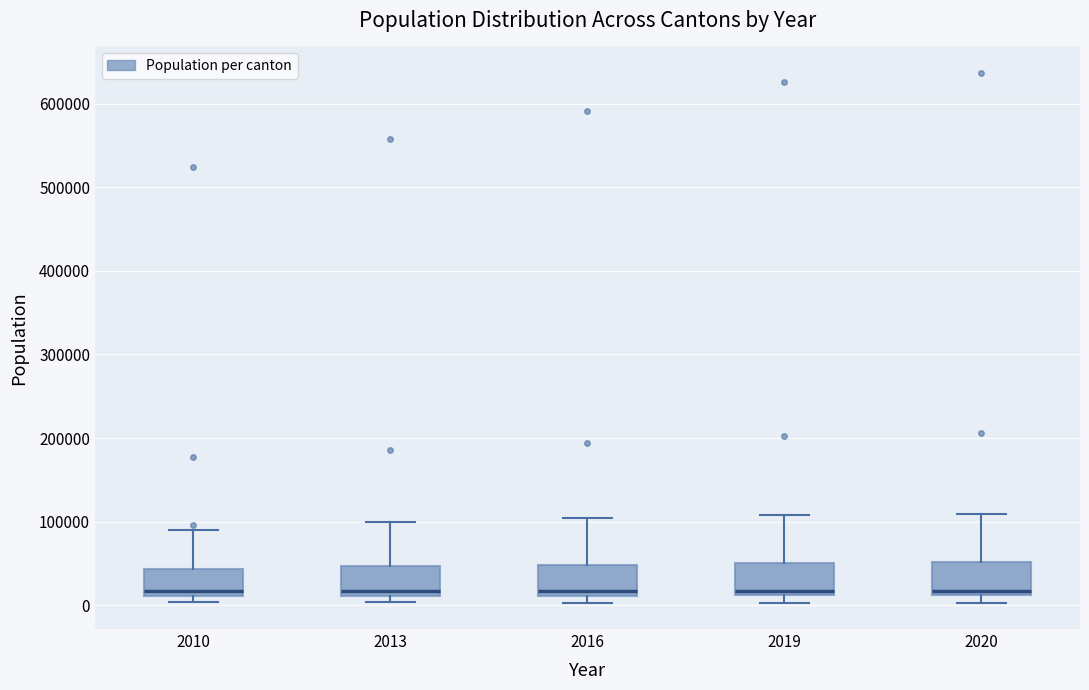

Reading left to right, read every box against the y-axis: the position of its median line, the range the box covers, and the ends of its whiskers. The values are not printed on the chart, so give them approximately, as read against the axis.

2010: median 20000, box 10000 to 40000, whiskers 0 to 90000
2013: median 20000, box 10000 to 50000, whiskers 0 to 100000
2016: median 20000, box 10000 to 50000, whiskers 0 to 100000
2019: median 20000, box 10000 to 50000, whiskers 0 to 110000
2020: median 20000, box 10000 to 50000, whiskers 0 to 110000